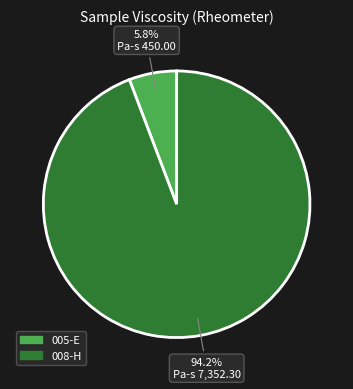

To the nearest percent, what is the average slice percentage?

50%